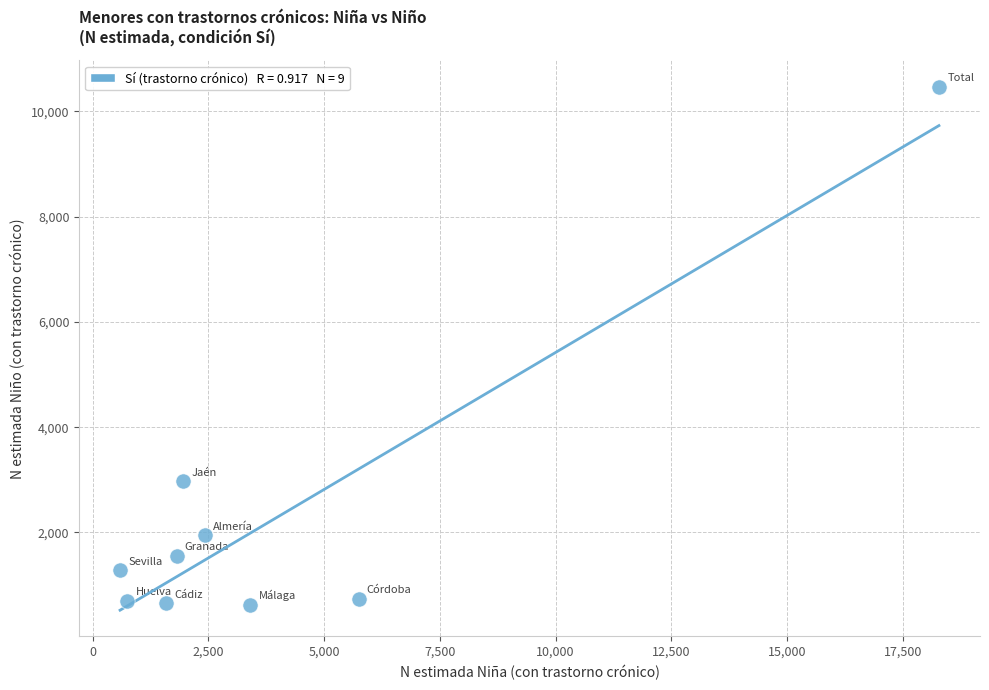

What is the range of Y values (max minus min)?

9849